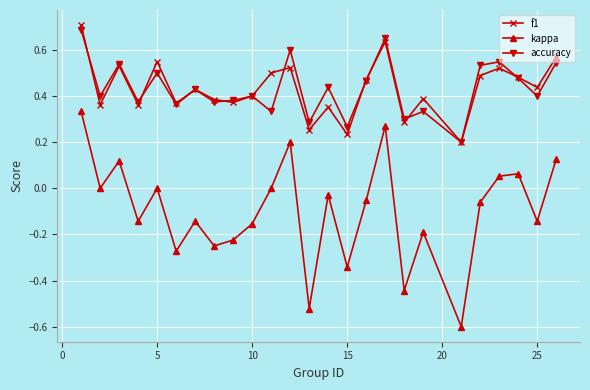

In accuracy, how many points are higher than both neighbors (excluding endpoints)?

9